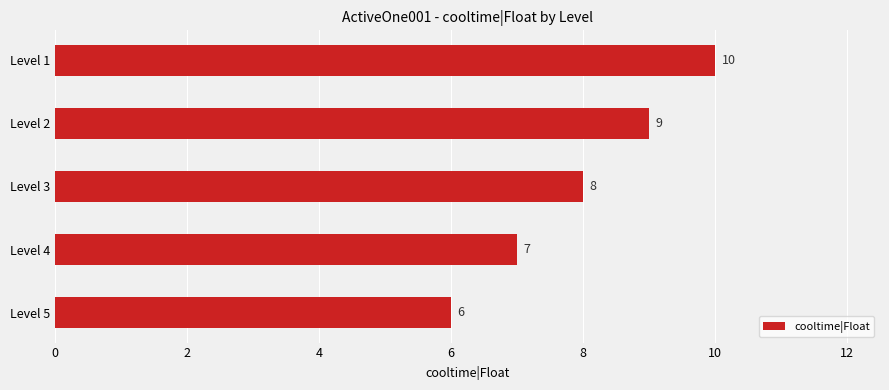

Reading top to bottom, transcribe all the data shown in this chart.

Level 1=10	Level 2=9	Level 3=8	Level 4=7	Level 5=6